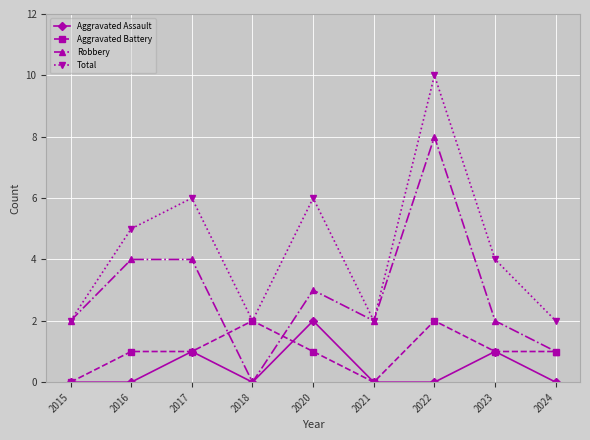

How many Aggravated Battery values are between 1 and 2?

7